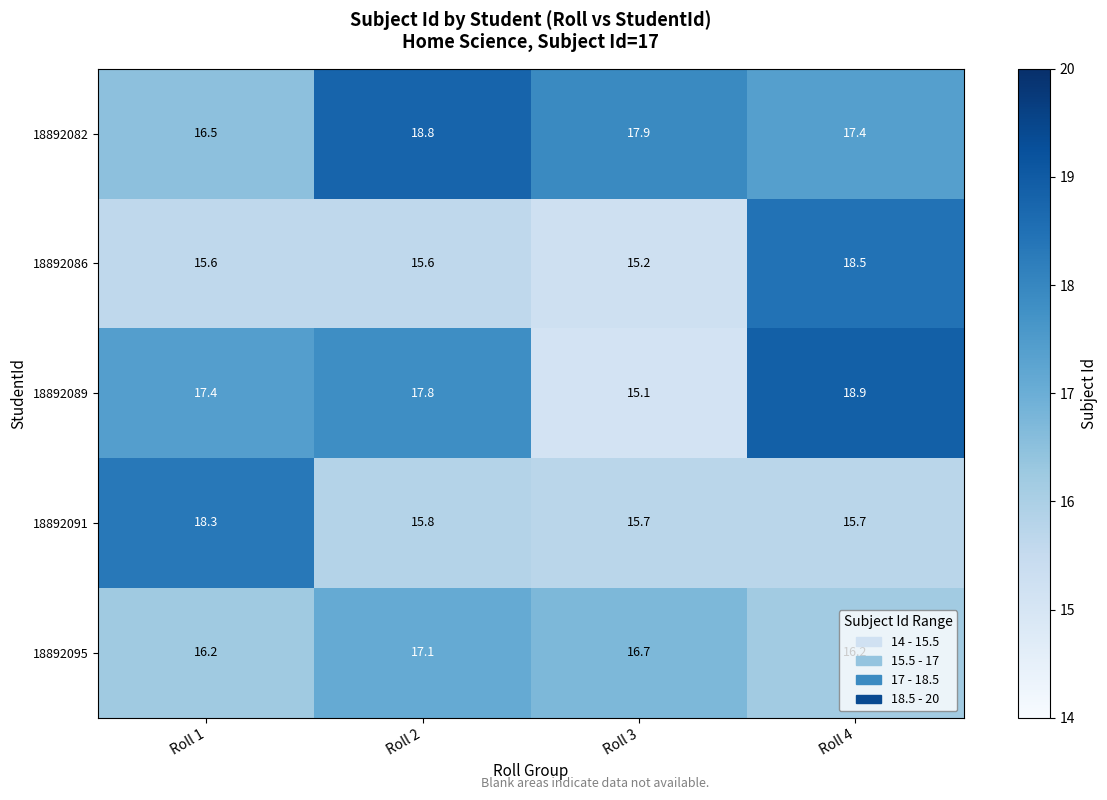

What is the sum of all 18892091 values?

65.5